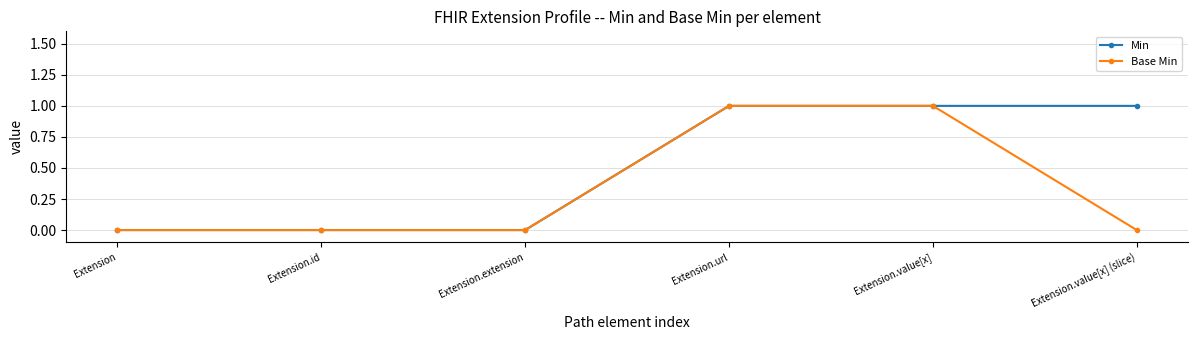

What is the maximum value shown in the chart?

1